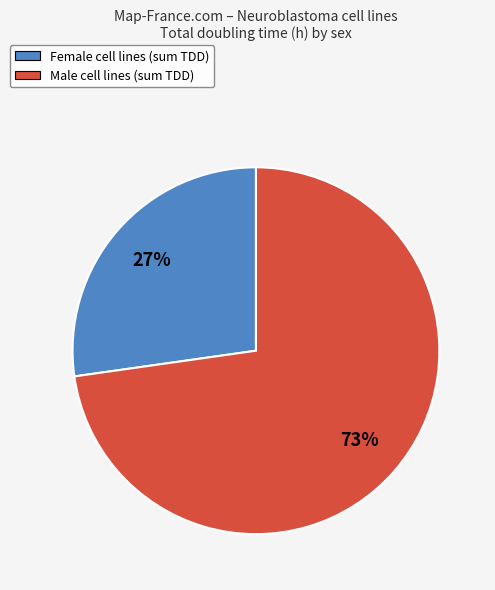

Does any single category account for the majority?

Yes